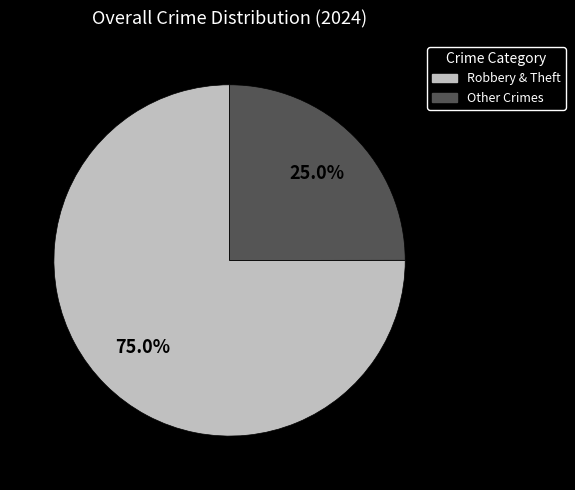

How many segments does this pie chart have?

2